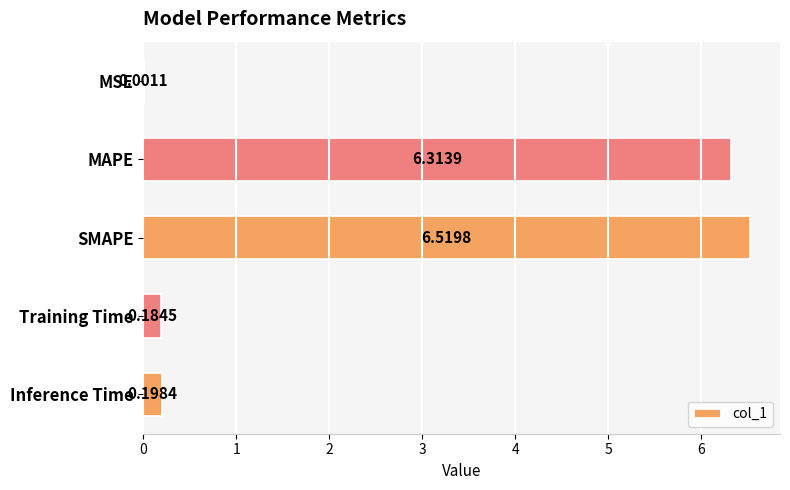

What is the maximum value shown in the chart?

6.5